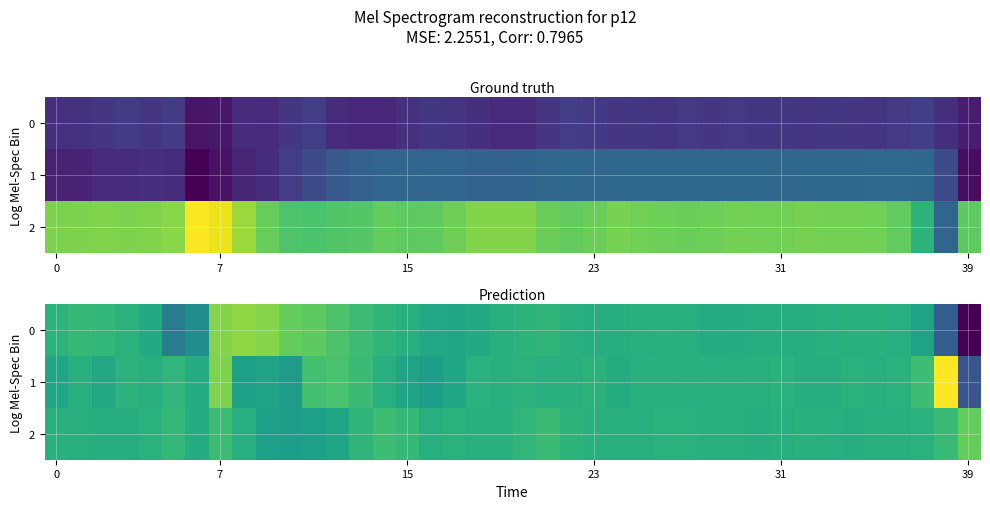

How many values in 0 are below zero?

16